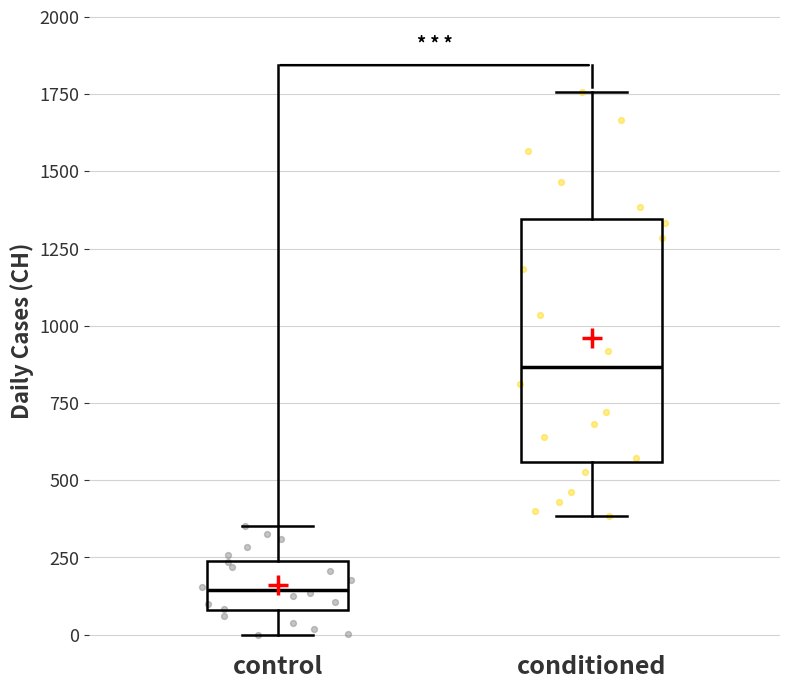

Which box is the tallest, from its lower edge to its upper edge?

conditioned